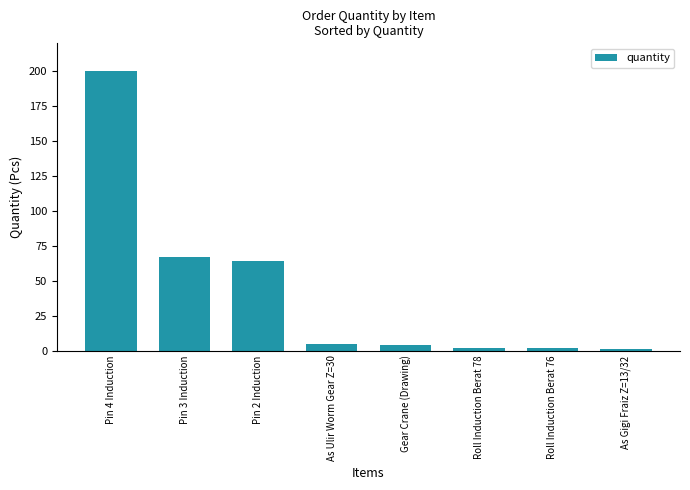

Reading left to right, transcribe all the data shown in this chart.

Pin 4 Induction=200	Pin 3 Induction=67	Pin 2 Induction=64	As Ulir Worm Gear Z=30=5	Gear Crane (Drawing)=4	Roll Induction Berat 78=2	Roll Induction Berat 76=2	As Gigi Fraiz Z=13/32=1